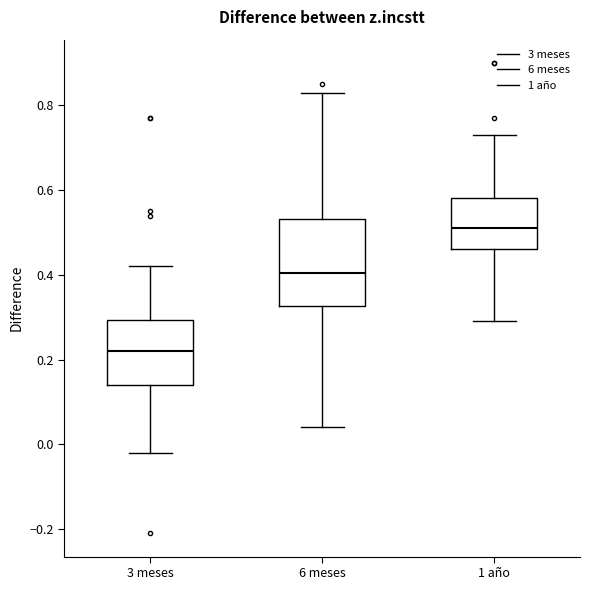

Reading left to right, read every box against the y-axis: the position of its median line, the range the box covers, and the ends of its whiskers. The values are not printed on the chart, so give them approximately, as read against the axis.

3 meses: median 0.22, box 0.14 to 0.30, whiskers -0.02 to 0.42
6 meses: median 0.40, box 0.32 to 0.54, whiskers 0.04 to 0.84
1 año: median 0.52, box 0.46 to 0.58, whiskers 0.30 to 0.74